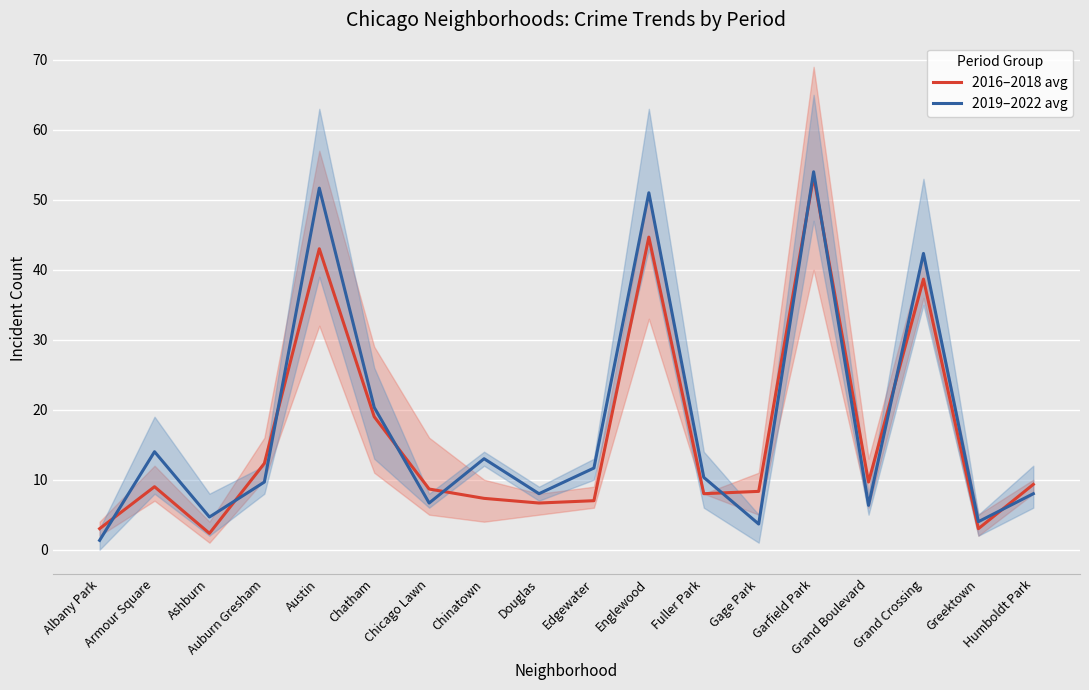

How many interior local valleys does the 2019–2022 avg series have?

6